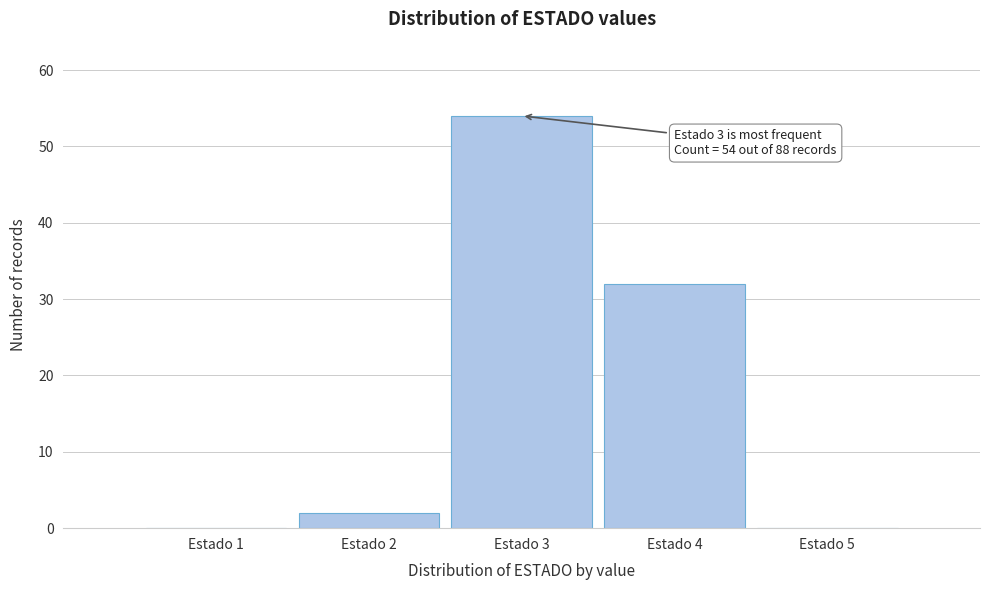

Over which range of the x-axis is the bar tallest?

2.5 to 3.5